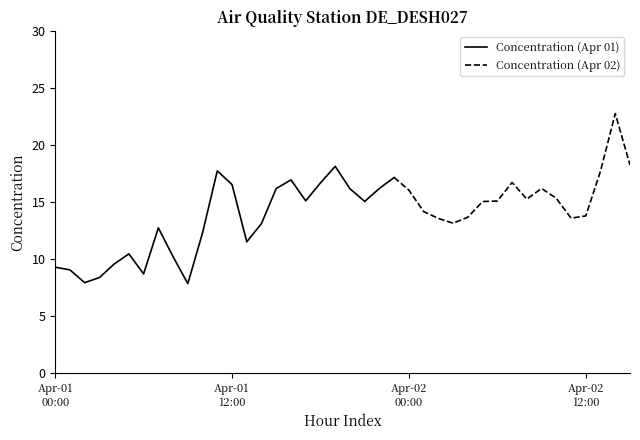

What is the value of the 2nd point from the left?

9.0